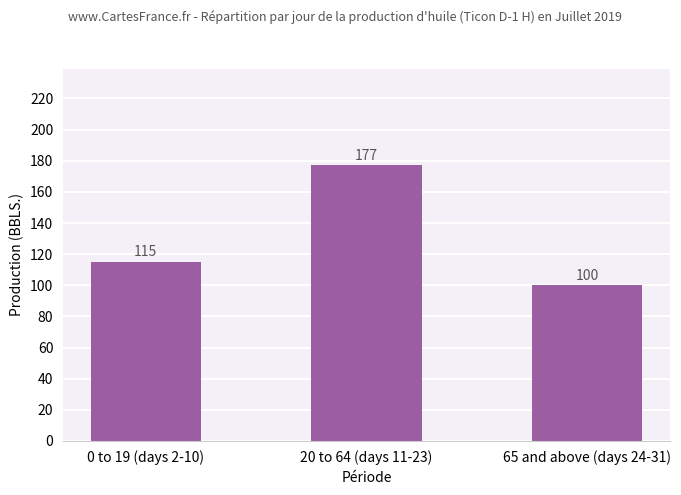

What is the label of the 3rd bar from the right?

0 to 19 (days 2-10)